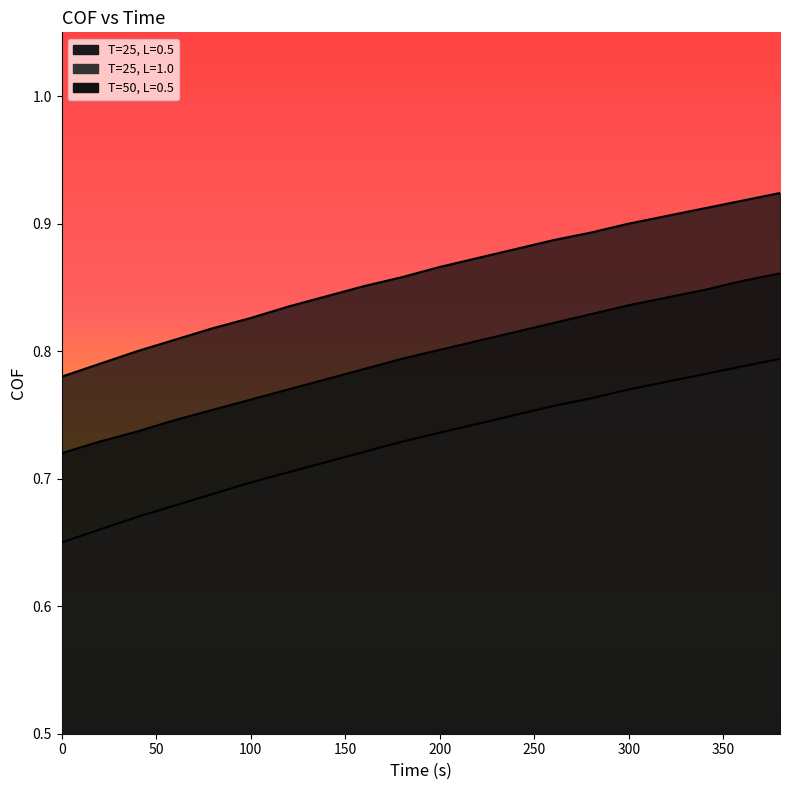

What is the value of the T=25, L=1.0 point at the 4th from the left?

0.7